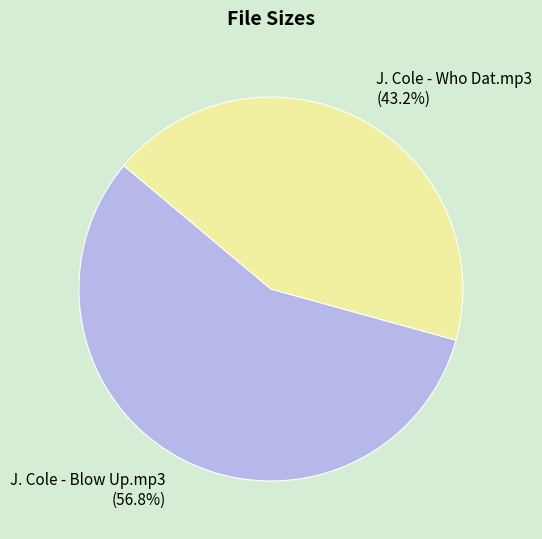

Rank the categories by value from highest to lowest.

J. Cole - Blow Up.mp3, J. Cole - Who Dat.mp3